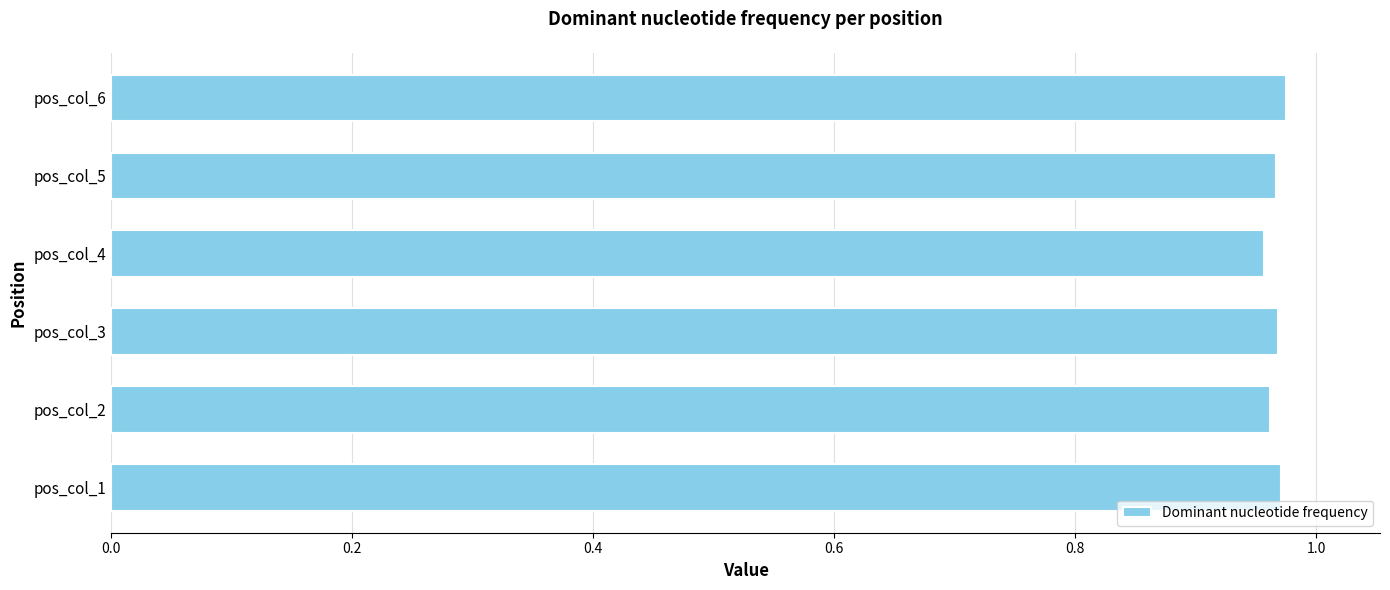

Are the bars horizontal?

Yes